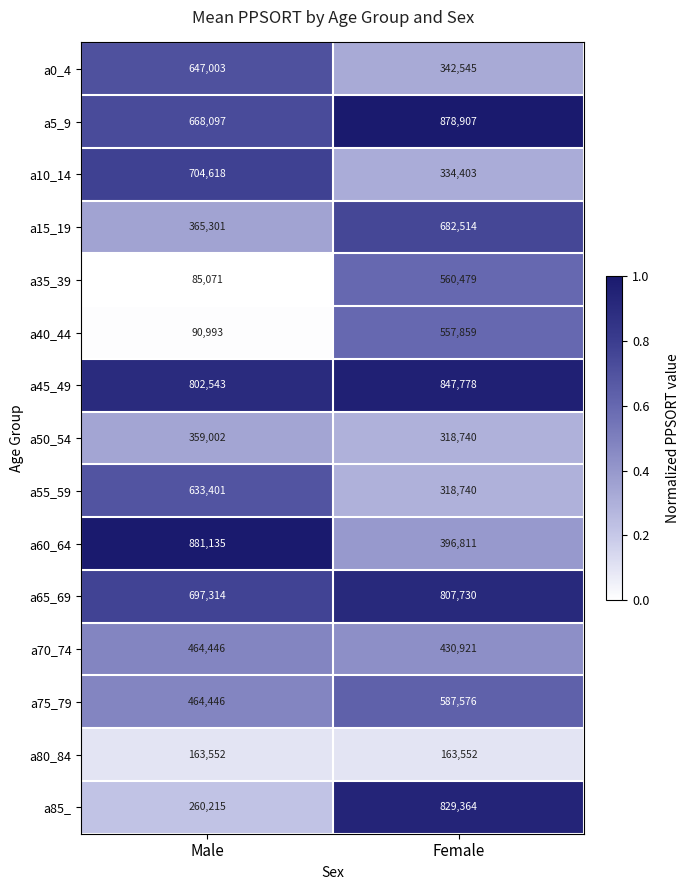

The value of a50_54 at Male is 585668. True or false?

False